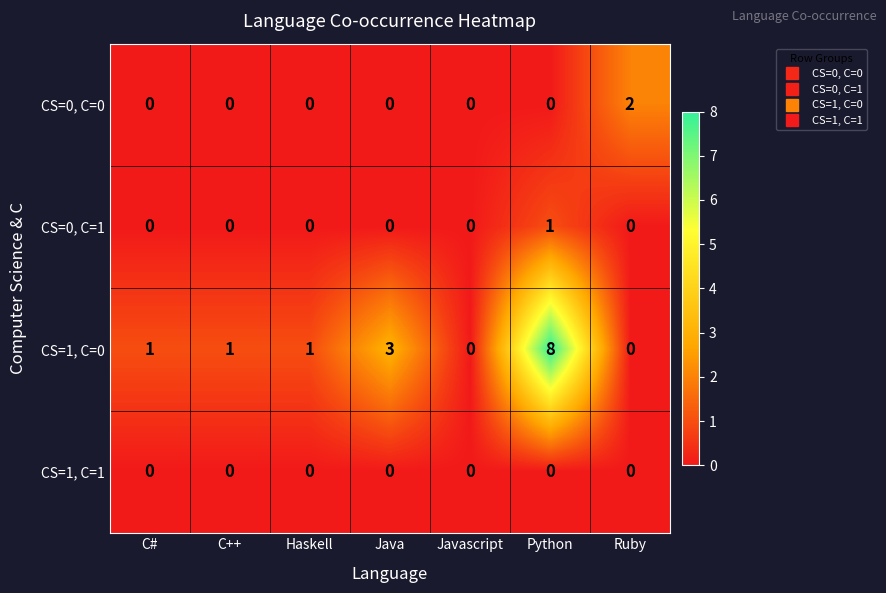

The CS=0, C=0 series shows 1 at C++. True or false?

False